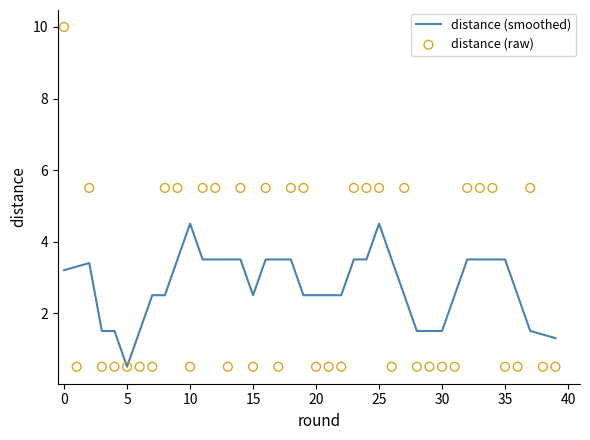

Which series has the largest total across all categories?

distance (raw)